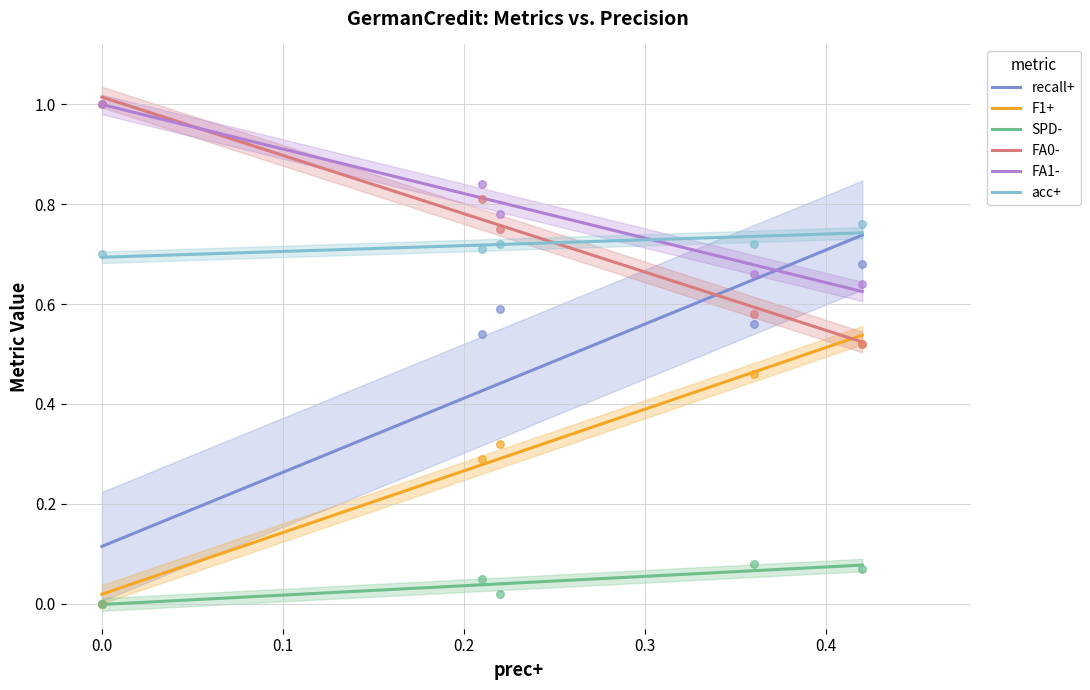

Which series has the largest total across all categories?

FA1-